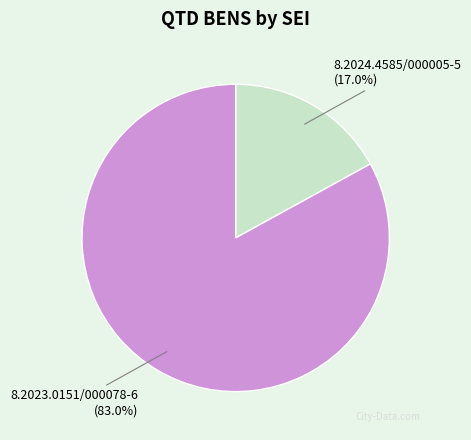

Which slice is the smallest?

8.2024.4585/000005-5